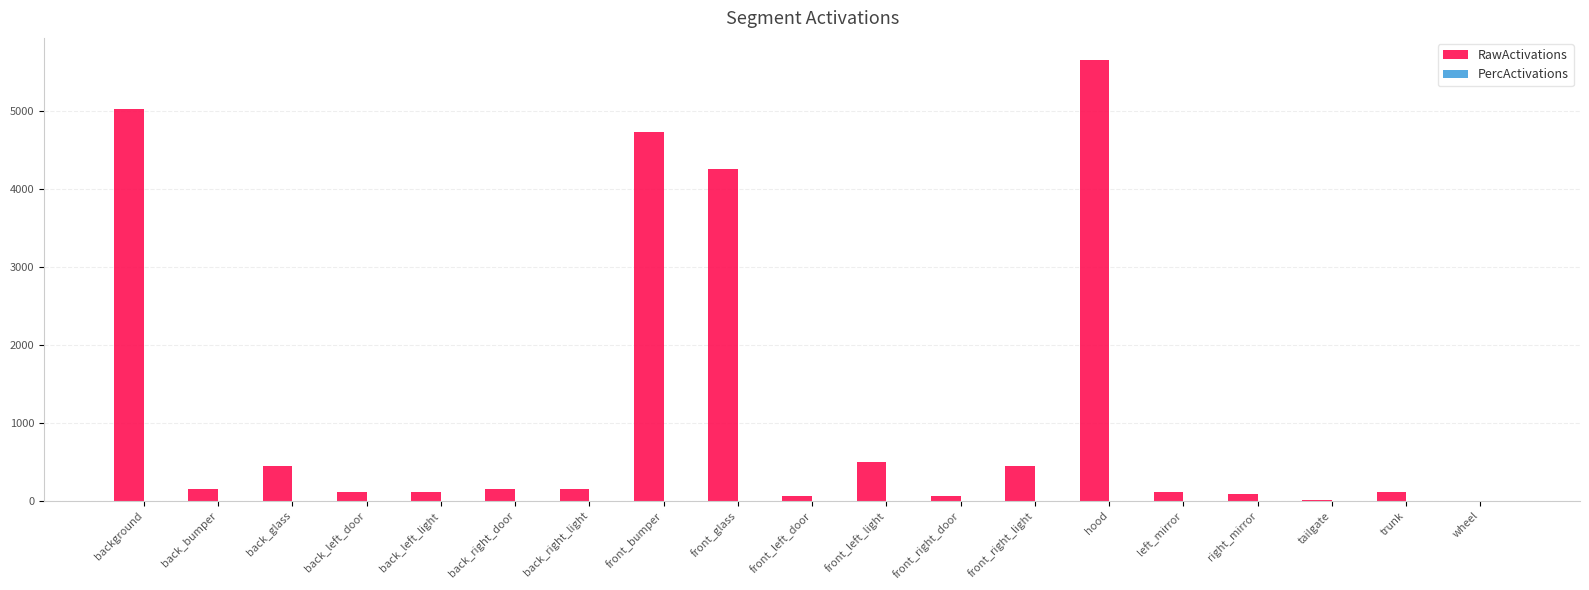

At which label is RawActivations closest to 2829?

front_glass